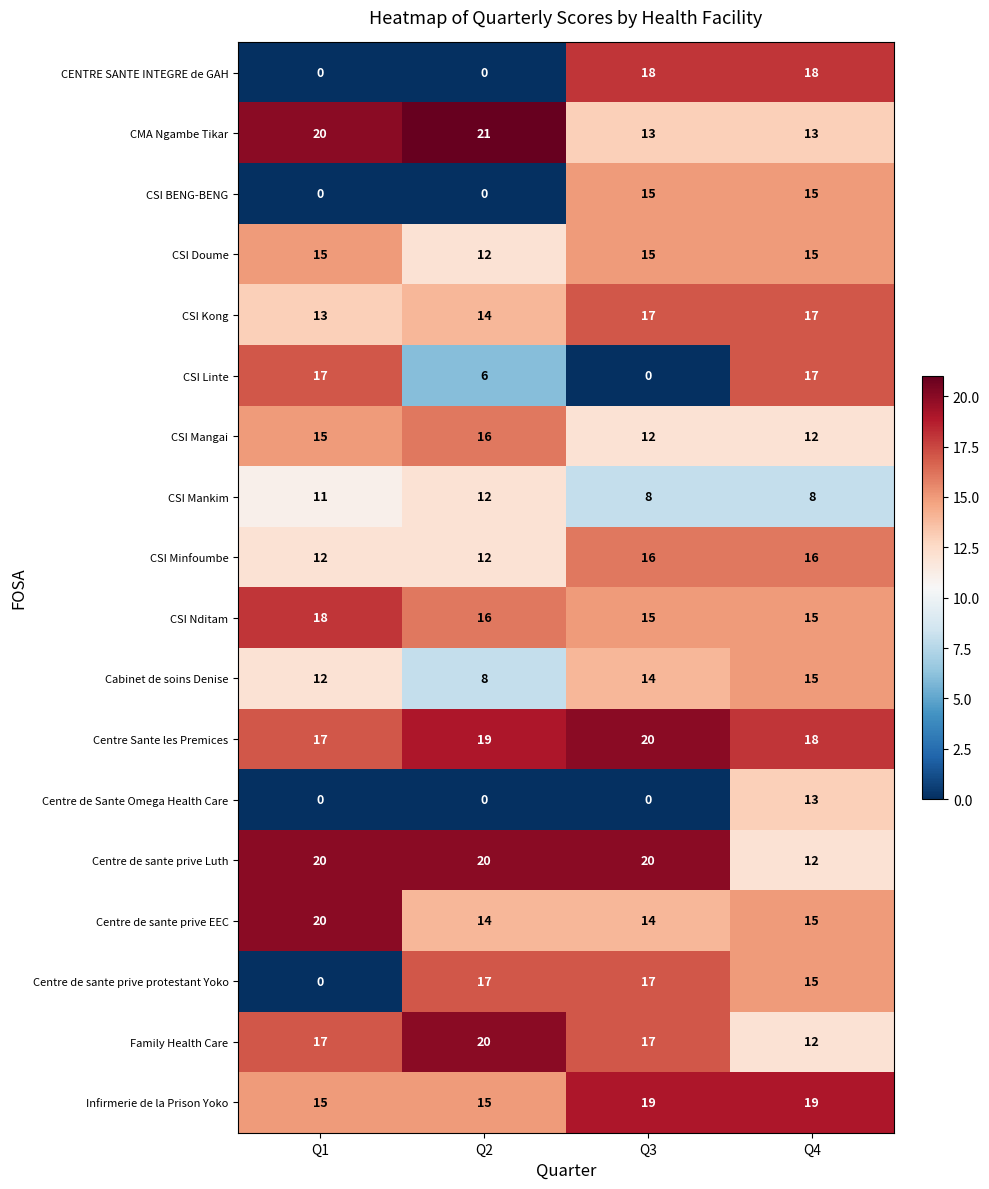

What is the difference between the highest and lowest values at Q3?

20